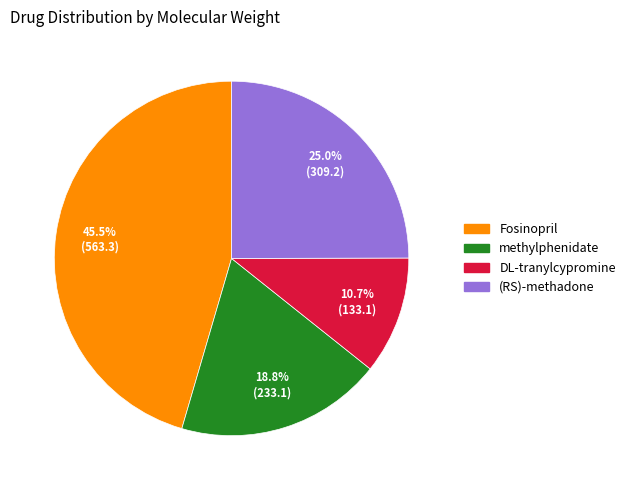

Is there a majority slice in this chart?

No